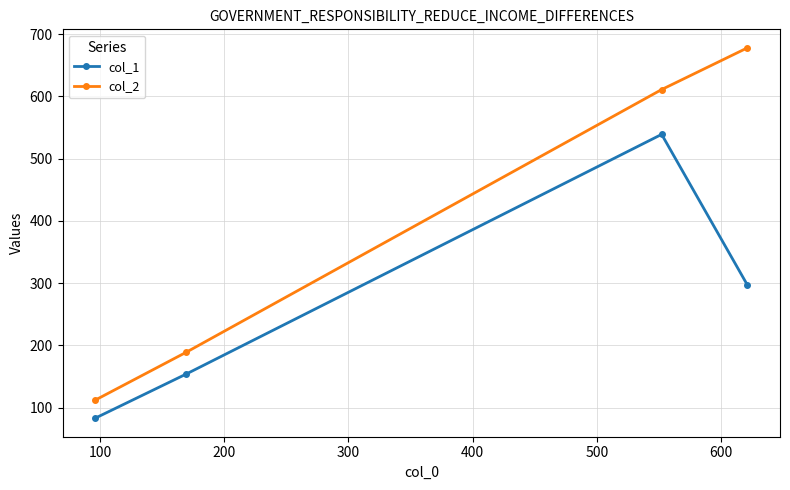

Which series has the largest range (max minus min)?

col_2